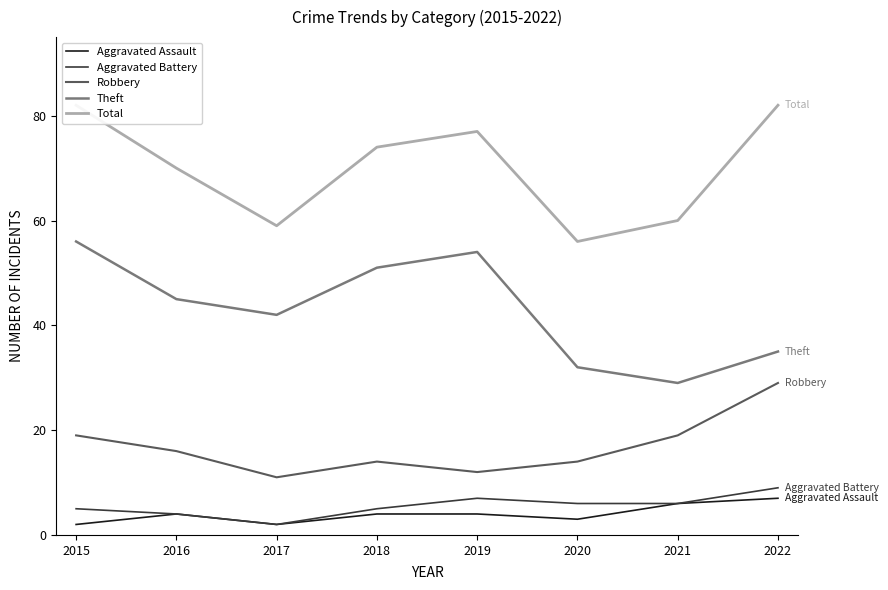

What is the difference between the highest and lowest values at 2019?

73